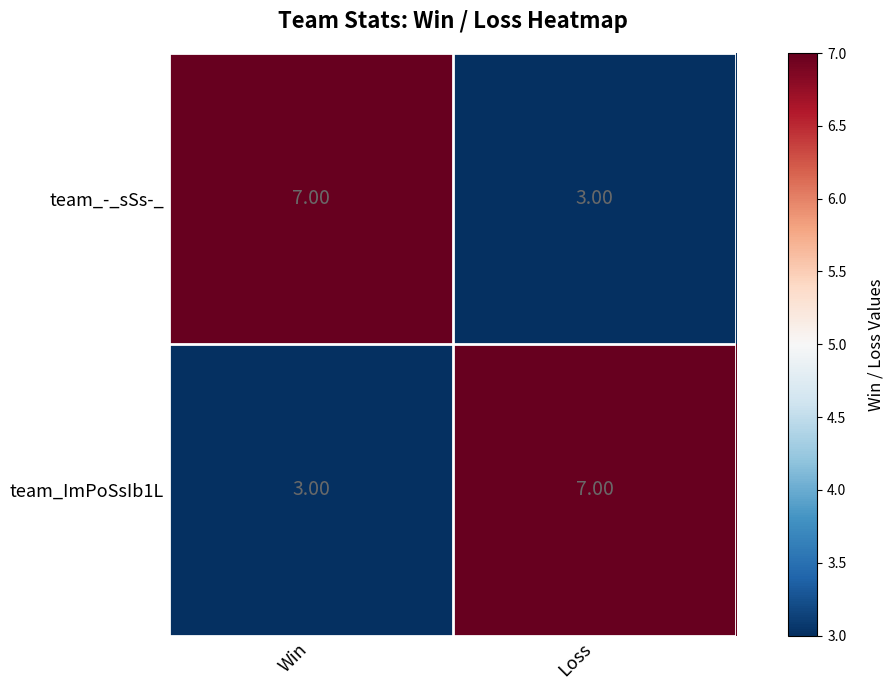

What is the difference between the team_-_sSs-_ values at Win and Loss?

4